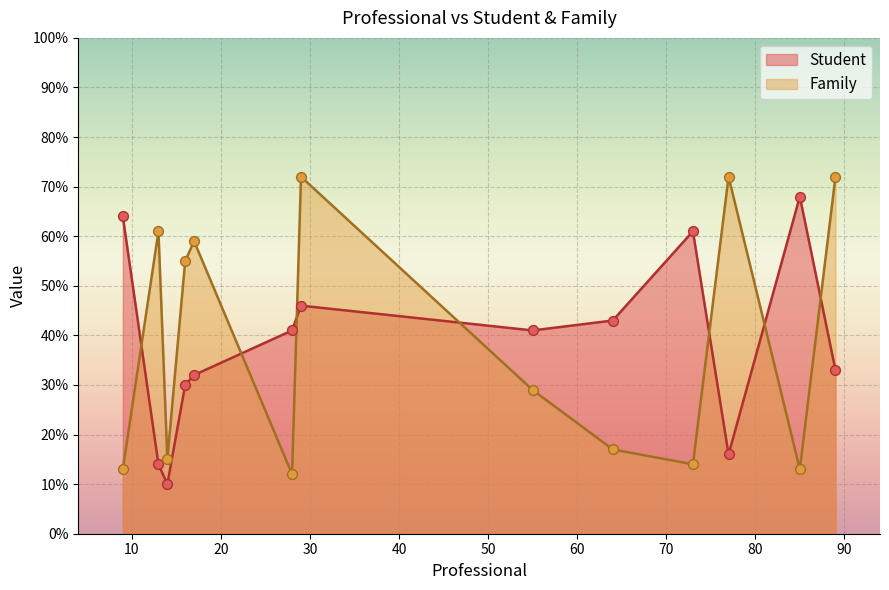

Which series has the largest total across all categories?

Family